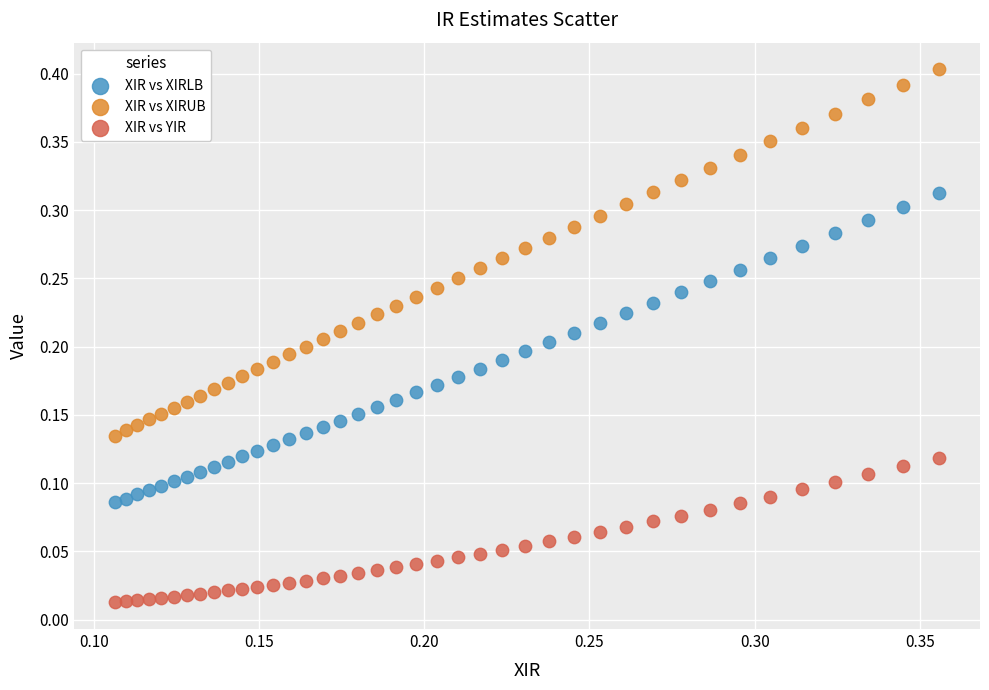

What are all the series names shown in the legend?

XIR vs XIRLB, XIR vs XIRUB, XIR vs YIR